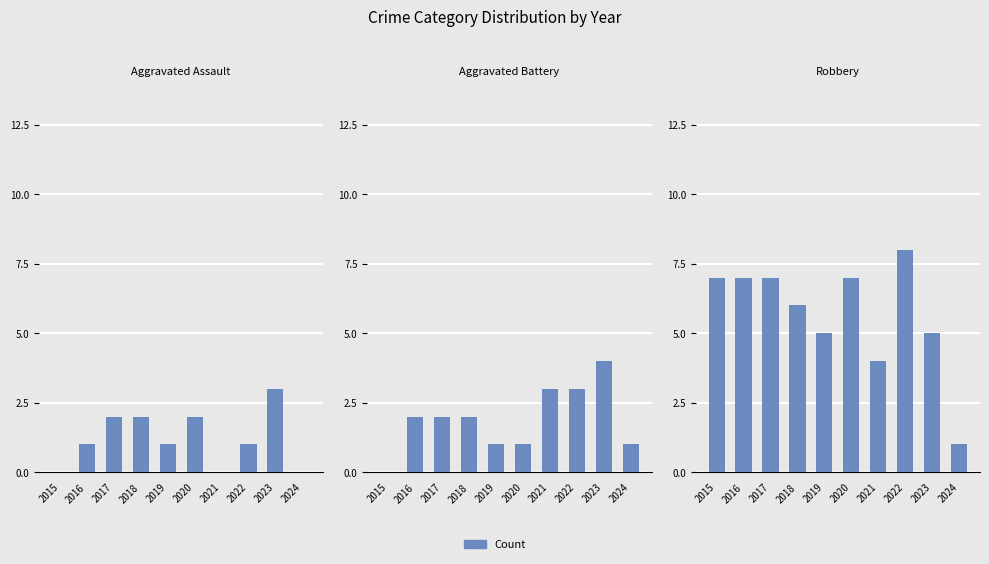

At which category does the chart reach its peak across all series?

2022